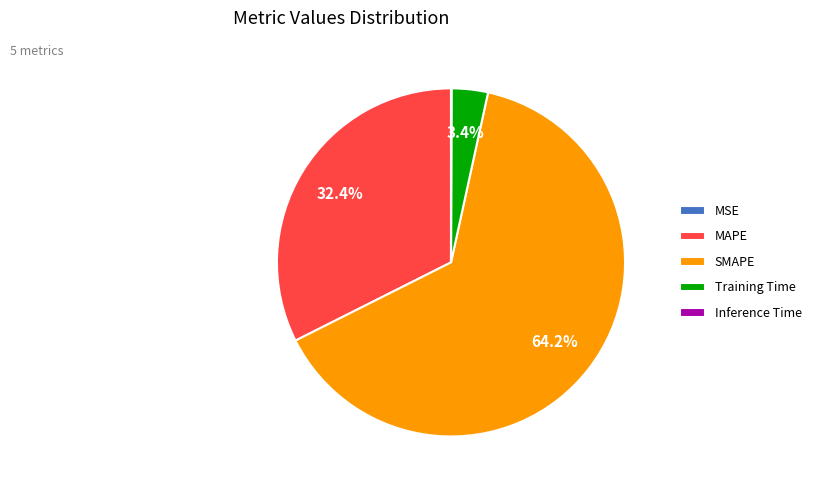

Which has a higher value, Training Time or SMAPE?

SMAPE